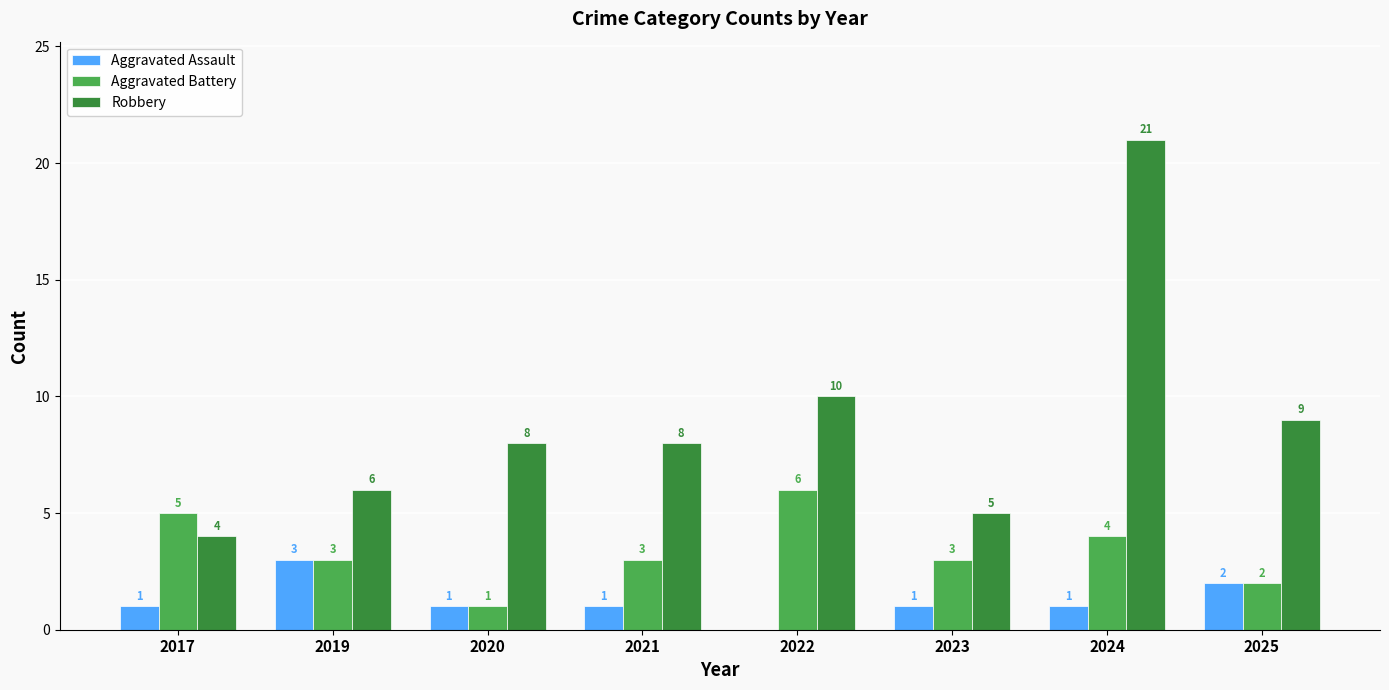

True or false: Aggravated Battery has a value of 3 at 2024.

False